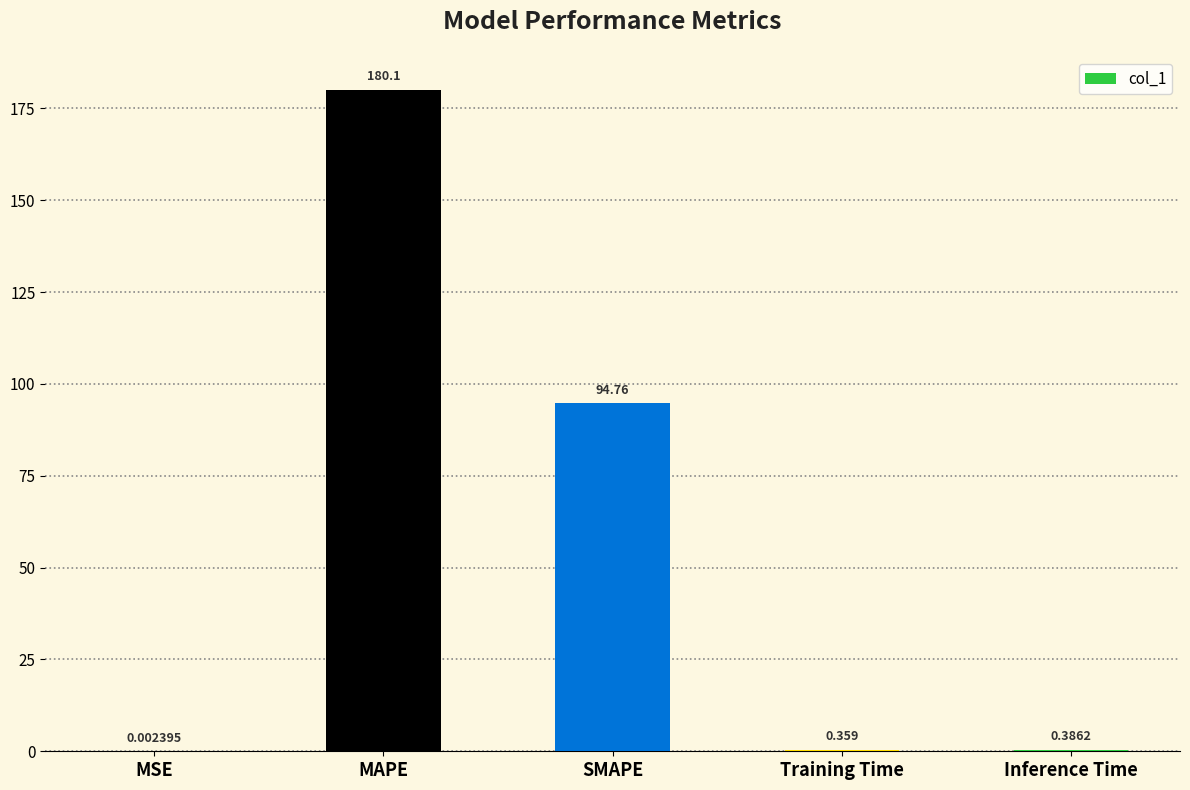

True or false: the data shows 94.8 at SMAPE.

True